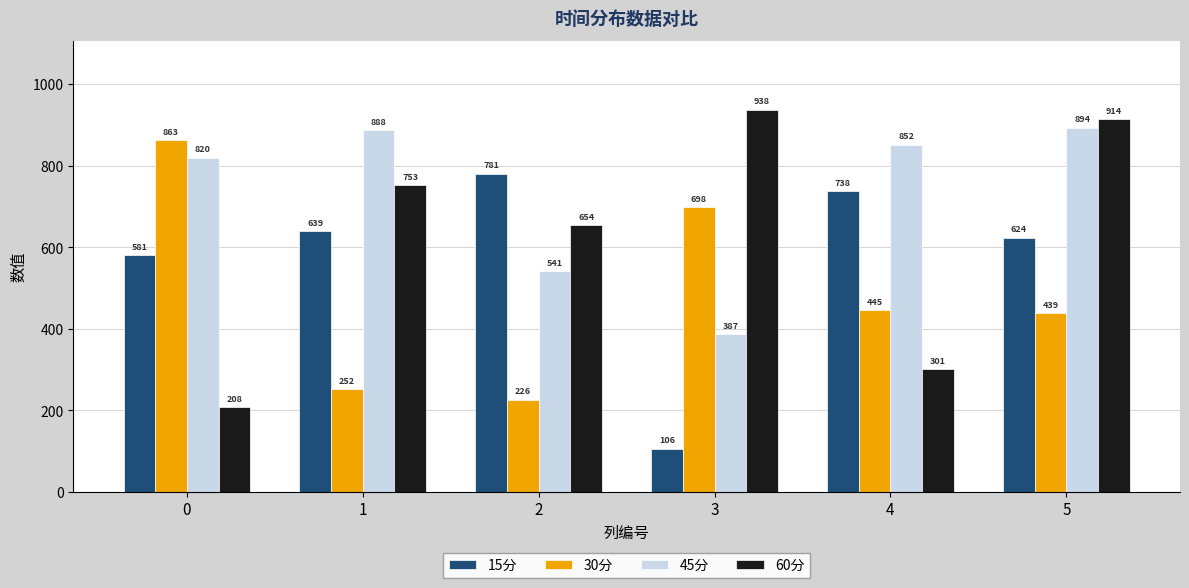

Between 1 and 4, which series saw the biggest shift?

60分